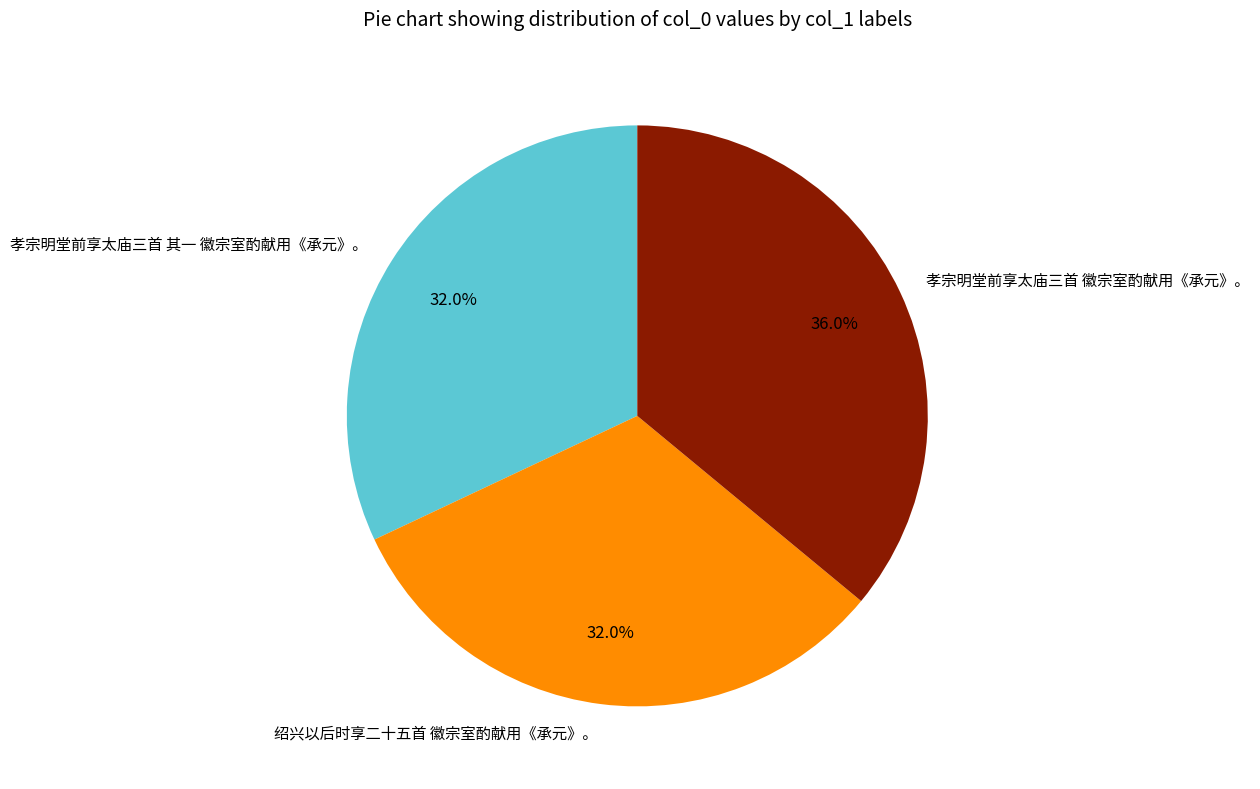

Which category has the biggest portion of the pie?

孝宗明堂前享太庙三首 徽宗室酌献用《承元》。